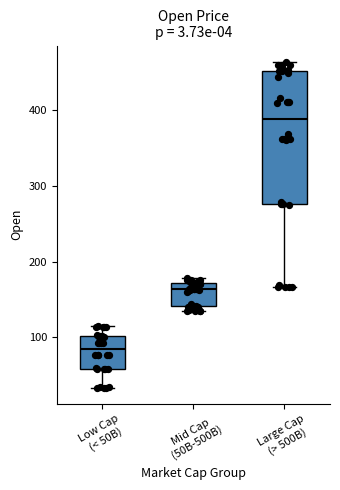

Reading left to right, transcribe this box plot: for each box, give where its median line is, the range the box spans, and where its two whiskers end, as read against the y-axis. The values are not printed on the chart, so give them approximately, as read against the axis.

Low Cap (< 50B): median 80, box 60 to 100, whiskers 30 to 120
Mid Cap (50B-500B): median 160, box 140 to 170, whiskers 130 to 180
Large Cap (> 500B): median 390, box 280 to 450, whiskers 170 to 460